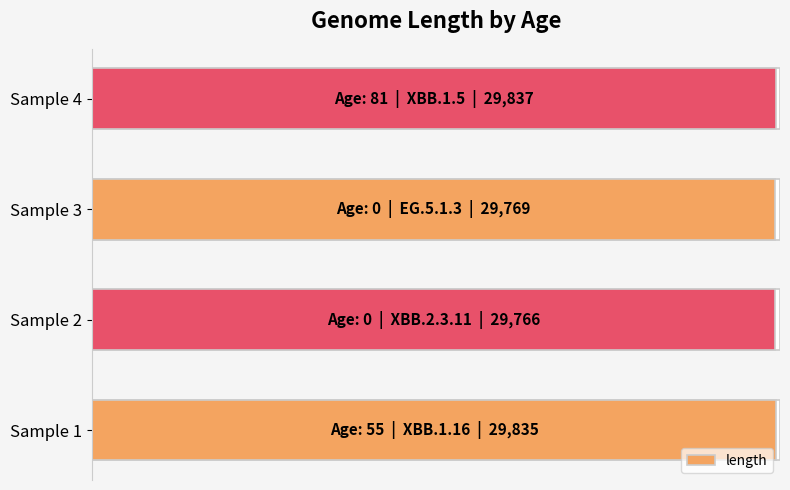

What is the value of the 2nd bar from the left?

29766